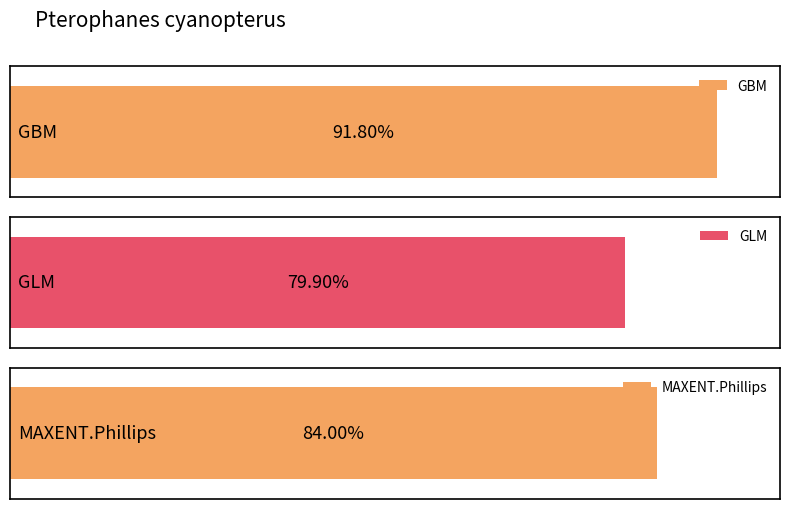

What is the minimum value shown in the chart?

0.8